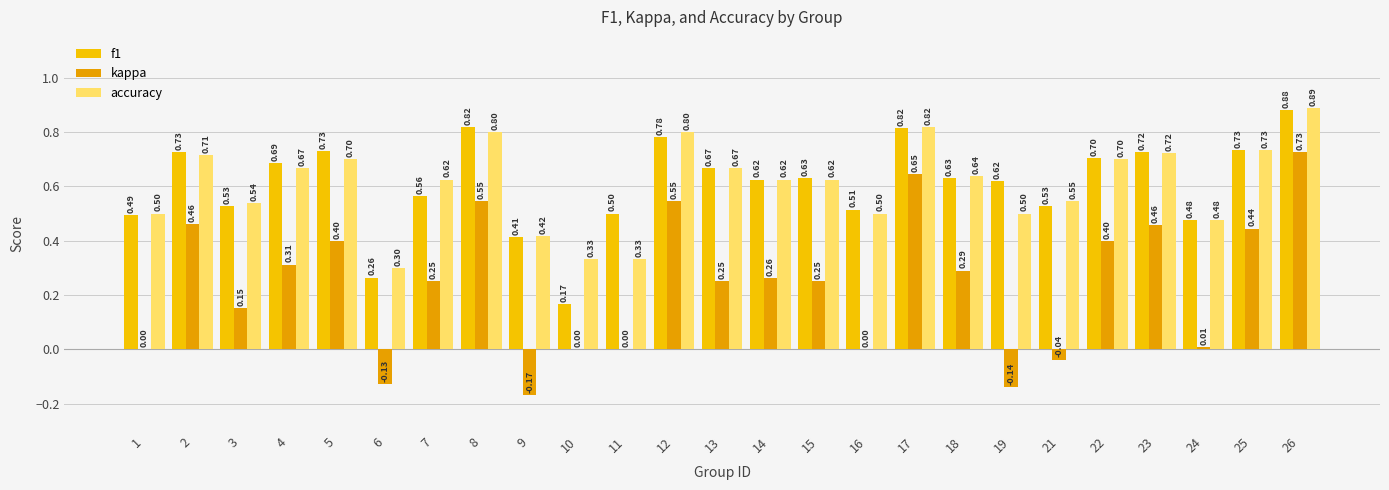

How many groups of bars are there?

25